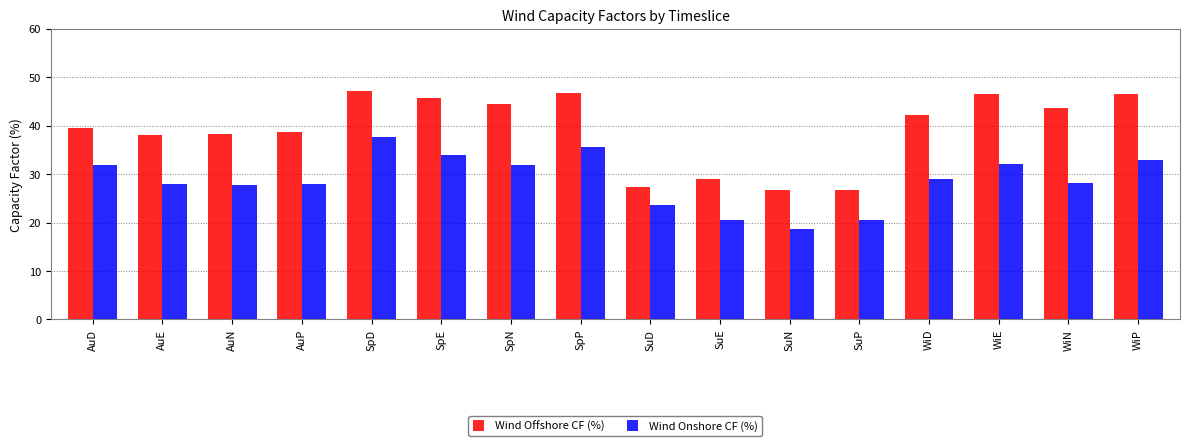

How many data points in Wind Offshore CF (%) are above 42?

8